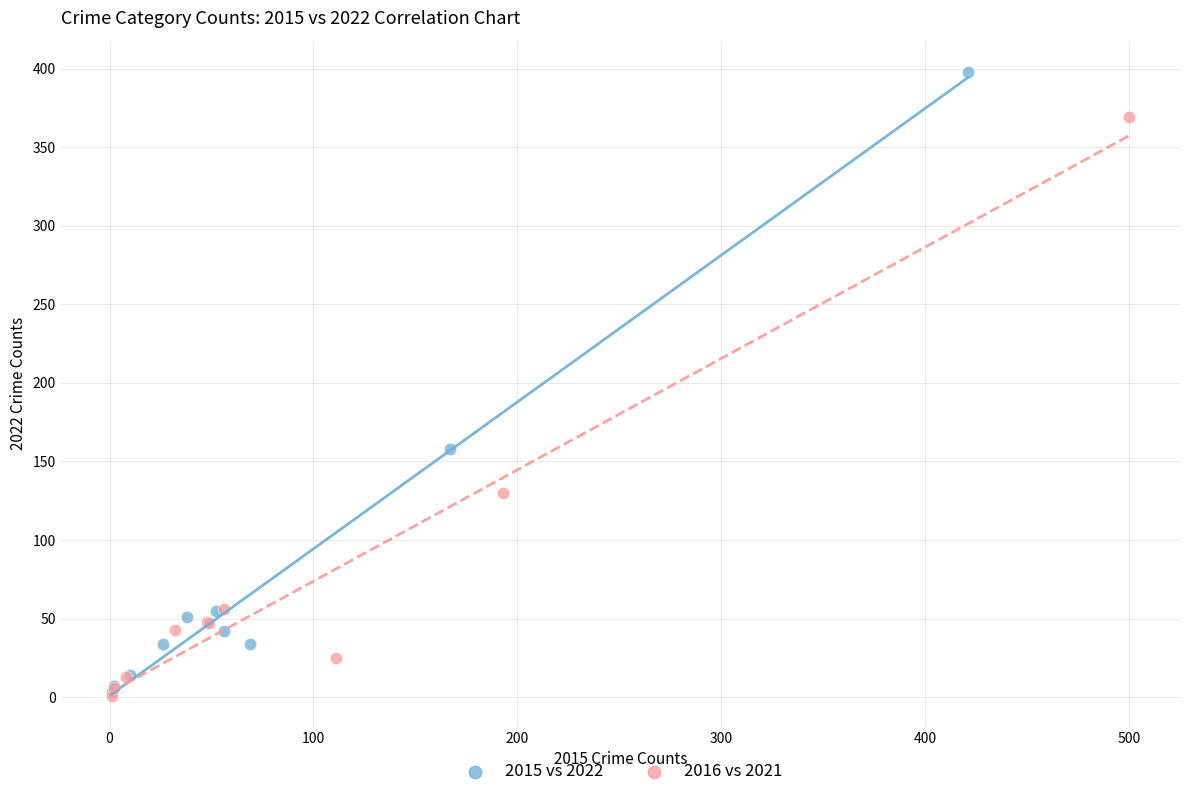

Which series has the largest Y range (max minus min)?

2015 vs 2022